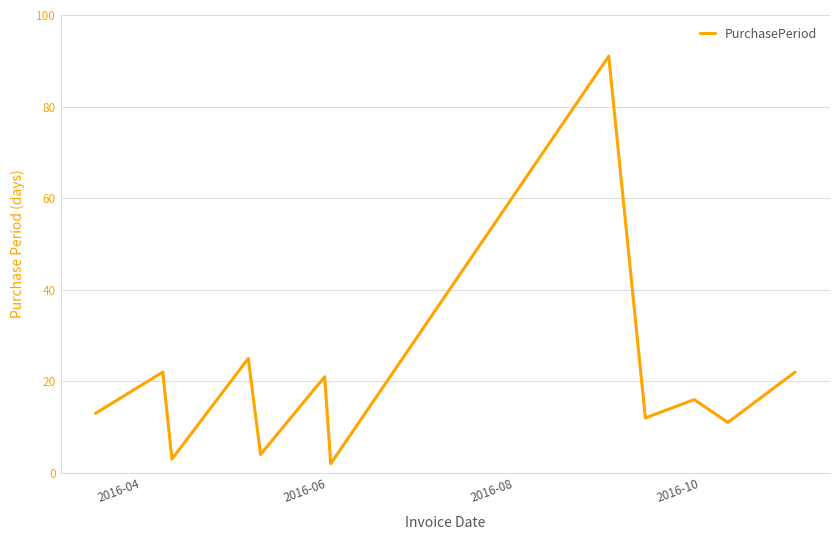

Reading right to left, list all the values displayed in this chart.

22	11	16	12	91	2	21	4	25	3	22	13